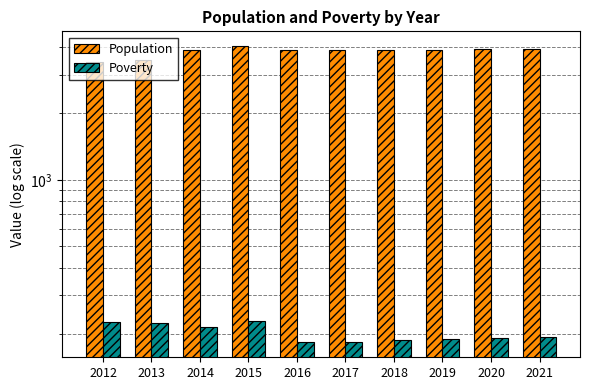

What is the difference between the Population values at 2013 and 2021?

435